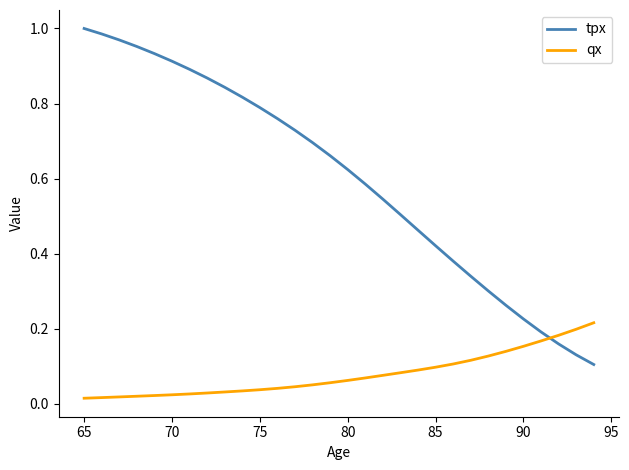

How many series are shown in this chart?

2